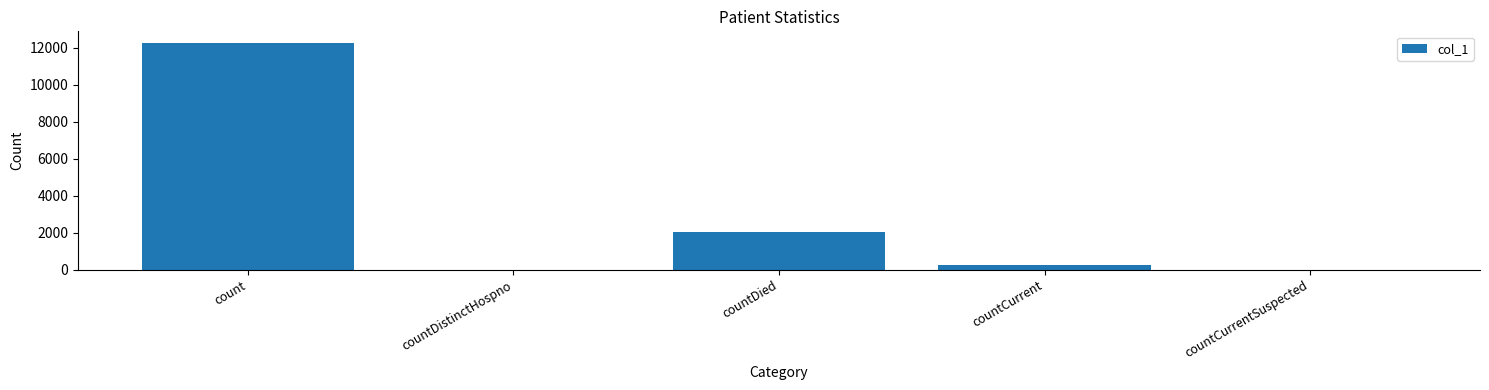

Read the value at count.

12287